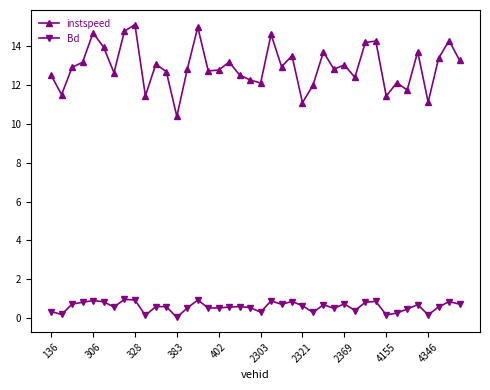

Which series has the largest total across all categories?

instspeed